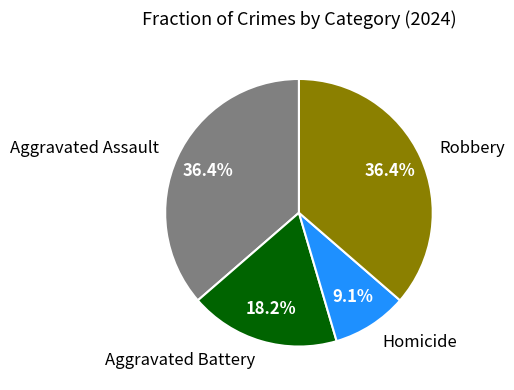

The Aggravated Battery slice represents 18% of the pie. True or false?

True